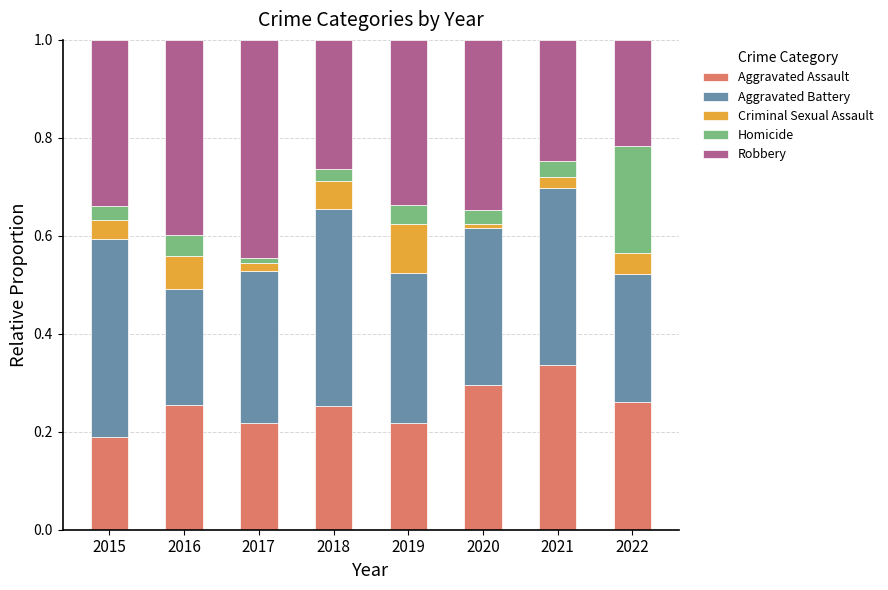

Which category has the highest value in the Aggravated Assault series?

2021